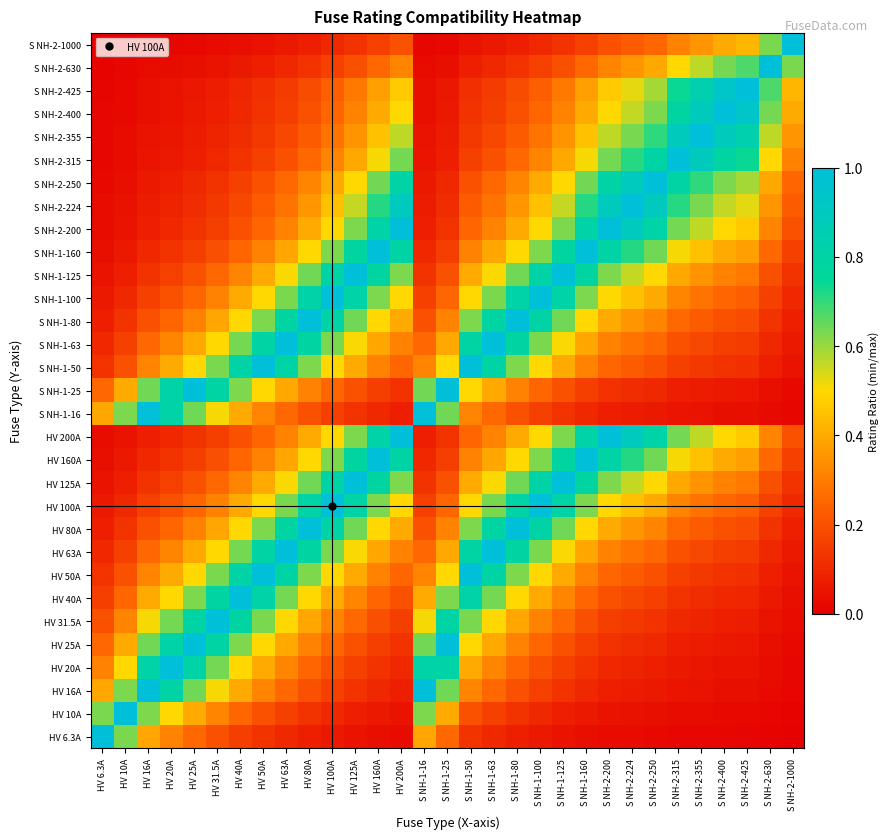

Reading left to right, extract all data points from this chart.

HV 6.3A: HV 6.3A=1.0	HV 10A=0.6	HV 16A=0.4	HV 20A=0.3	HV 25A=0.3	HV 31.5A=0.2	HV 40A=0.2	HV 50A=0.1	HV 63A=0.1	HV 80A=0.1	HV 100A=0.1	HV 125A=0.1	HV 160A=0.0	HV 200A=0.0	S NH-1-16=0.4	S NH-1-25=0.3	S NH-1-50=0.1	S NH-1-63=0.1	S NH-1-80=0.1	S NH-1-100=0.1	S NH-1-125=0.1	S NH-1-160=0.0	S NH-2-200=0.0	S NH-2-224=0.0	S NH-2-250=0.0	S NH-2-315=0.0	S NH-2-355=0.0	S NH-2-400=0.0	S NH-2-425=0.0	S NH-2-630=0.0	S NH-2-1000=0.0
HV 10A: HV 6.3A=0.6	HV 10A=1.0	HV 16A=0.6	HV 20A=0.5	HV 25A=0.4	HV 31.5A=0.3	HV 40A=0.2	HV 50A=0.2	HV 63A=0.2	HV 80A=0.1	HV 100A=0.1	HV 125A=0.1	HV 160A=0.1	HV 200A=0.1	S NH-1-16=0.6	S NH-1-25=0.4	S NH-1-50=0.2	S NH-1-63=0.2	S NH-1-80=0.1	S NH-1-100=0.1	S NH-1-125=0.1	S NH-1-160=0.1	S NH-2-200=0.1	S NH-2-224=0.0	S NH-2-250=0.0	S NH-2-315=0.0	S NH-2-355=0.0	S NH-2-400=0.0	S NH-2-425=0.0	S NH-2-630=0.0	S NH-2-1000=0.0
HV 16A: HV 6.3A=0.4	HV 10A=0.6	HV 16A=1.0	HV 20A=0.8	HV 25A=0.6	HV 31.5A=0.5	HV 40A=0.4	HV 50A=0.3	HV 63A=0.3	HV 80A=0.2	HV 100A=0.2	HV 125A=0.1	HV 160A=0.1	HV 200A=0.1	S NH-1-16=1.0	S NH-1-25=0.6	S NH-1-50=0.3	S NH-1-63=0.3	S NH-1-80=0.2	S NH-1-100=0.2	S NH-1-125=0.1	S NH-1-160=0.1	S NH-2-200=0.1	S NH-2-224=0.1	S NH-2-250=0.1	S NH-2-315=0.1	S NH-2-355=0.0	S NH-2-400=0.0	S NH-2-425=0.0	S NH-2-630=0.0	S NH-2-1000=0.0
HV 20A: HV 6.3A=0.3	HV 10A=0.5	HV 16A=0.8	HV 20A=1.0	HV 25A=0.8	HV 31.5A=0.6	HV 40A=0.5	HV 50A=0.4	HV 63A=0.3	HV 80A=0.2	HV 100A=0.2	HV 125A=0.2	HV 160A=0.1	HV 200A=0.1	S NH-1-16=0.8	S NH-1-25=0.8	S NH-1-50=0.4	S NH-1-63=0.3	S NH-1-80=0.2	S NH-1-100=0.2	S NH-1-125=0.2	S NH-1-160=0.1	S NH-2-200=0.1	S NH-2-224=0.1	S NH-2-250=0.1	S NH-2-315=0.1	S NH-2-355=0.1	S NH-2-400=0.1	S NH-2-425=0.0	S NH-2-630=0.0	S NH-2-1000=0.0
HV 25A: HV 6.3A=0.3	HV 10A=0.4	HV 16A=0.6	HV 20A=0.8	HV 25A=1.0	HV 31.5A=0.8	HV 40A=0.6	HV 50A=0.5	HV 63A=0.4	HV 80A=0.3	HV 100A=0.2	HV 125A=0.2	HV 160A=0.2	HV 200A=0.1	S NH-1-16=0.6	S NH-1-25=1.0	S NH-1-50=0.5	S NH-1-63=0.4	S NH-1-80=0.3	S NH-1-100=0.2	S NH-1-125=0.2	S NH-1-160=0.2	S NH-2-200=0.1	S NH-2-224=0.1	S NH-2-250=0.1	S NH-2-315=0.1	S NH-2-355=0.1	S NH-2-400=0.1	S NH-2-425=0.1	S NH-2-630=0.0	S NH-2-1000=0.0
HV 31.5A: HV 6.3A=0.2	HV 10A=0.3	HV 16A=0.5	HV 20A=0.6	HV 25A=0.8	HV 31.5A=1.0	HV 40A=0.8	HV 50A=0.6	HV 63A=0.5	HV 80A=0.4	HV 100A=0.3	HV 125A=0.3	HV 160A=0.2	HV 200A=0.2	S NH-1-16=0.5	S NH-1-25=0.8	S NH-1-50=0.6	S NH-1-63=0.5	S NH-1-80=0.4	S NH-1-100=0.3	S NH-1-125=0.3	S NH-1-160=0.2	S NH-2-200=0.2	S NH-2-224=0.1	S NH-2-250=0.1	S NH-2-315=0.1	S NH-2-355=0.1	S NH-2-400=0.1	S NH-2-425=0.1	S NH-2-630=0.1	S NH-2-1000=0.0
HV 40A: HV 6.3A=0.2	HV 10A=0.2	HV 16A=0.4	HV 20A=0.5	HV 25A=0.6	HV 31.5A=0.8	HV 40A=1.0	HV 50A=0.8	HV 63A=0.6	HV 80A=0.5	HV 100A=0.4	HV 125A=0.3	HV 160A=0.2	HV 200A=0.2	S NH-1-16=0.4	S NH-1-25=0.6	S NH-1-50=0.8	S NH-1-63=0.6	S NH-1-80=0.5	S NH-1-100=0.4	S NH-1-125=0.3	S NH-1-160=0.2	S NH-2-200=0.2	S NH-2-224=0.2	S NH-2-250=0.2	S NH-2-315=0.1	S NH-2-355=0.1	S NH-2-400=0.1	S NH-2-425=0.1	S NH-2-630=0.1	S NH-2-1000=0.0
HV 50A: HV 6.3A=0.1	HV 10A=0.2	HV 16A=0.3	HV 20A=0.4	HV 25A=0.5	HV 31.5A=0.6	HV 40A=0.8	HV 50A=1.0	HV 63A=0.8	HV 80A=0.6	HV 100A=0.5	HV 125A=0.4	HV 160A=0.3	HV 200A=0.2	S NH-1-16=0.3	S NH-1-25=0.5	S NH-1-50=1.0	S NH-1-63=0.8	S NH-1-80=0.6	S NH-1-100=0.5	S NH-1-125=0.4	S NH-1-160=0.3	S NH-2-200=0.2	S NH-2-224=0.2	S NH-2-250=0.2	S NH-2-315=0.2	S NH-2-355=0.1	S NH-2-400=0.1	S NH-2-425=0.1	S NH-2-630=0.1	S NH-2-1000=0.1
HV 63A: HV 6.3A=0.1	HV 10A=0.2	HV 16A=0.3	HV 20A=0.3	HV 25A=0.4	HV 31.5A=0.5	HV 40A=0.6	HV 50A=0.8	HV 63A=1.0	HV 80A=0.8	HV 100A=0.6	HV 125A=0.5	HV 160A=0.4	HV 200A=0.3	S NH-1-16=0.3	S NH-1-25=0.4	S NH-1-50=0.8	S NH-1-63=1.0	S NH-1-80=0.8	S NH-1-100=0.6	S NH-1-125=0.5	S NH-1-160=0.4	S NH-2-200=0.3	S NH-2-224=0.3	S NH-2-250=0.3	S NH-2-315=0.2	S NH-2-355=0.2	S NH-2-400=0.2	S NH-2-425=0.1	S NH-2-630=0.1	S NH-2-1000=0.1
HV 80A: HV 6.3A=0.1	HV 10A=0.1	HV 16A=0.2	HV 20A=0.2	HV 25A=0.3	HV 31.5A=0.4	HV 40A=0.5	HV 50A=0.6	HV 63A=0.8	HV 80A=1.0	HV 100A=0.8	HV 125A=0.6	HV 160A=0.5	HV 200A=0.4	S NH-1-16=0.2	S NH-1-25=0.3	S NH-1-50=0.6	S NH-1-63=0.8	S NH-1-80=1.0	S NH-1-100=0.8	S NH-1-125=0.6	S NH-1-160=0.5	S NH-2-200=0.4	S NH-2-224=0.4	S NH-2-250=0.3	S NH-2-315=0.3	S NH-2-355=0.2	S NH-2-400=0.2	S NH-2-425=0.2	S NH-2-630=0.1	S NH-2-1000=0.1
HV 100A: HV 6.3A=0.1	HV 10A=0.1	HV 16A=0.2	HV 20A=0.2	HV 25A=0.2	HV 31.5A=0.3	HV 40A=0.4	HV 50A=0.5	HV 63A=0.6	HV 80A=0.8	HV 100A=1.0	HV 125A=0.8	HV 160A=0.6	HV 200A=0.5	S NH-1-16=0.2	S NH-1-25=0.2	S NH-1-50=0.5	S NH-1-63=0.6	S NH-1-80=0.8	S NH-1-100=1.0	S NH-1-125=0.8	S NH-1-160=0.6	S NH-2-200=0.5	S NH-2-224=0.4	S NH-2-250=0.4	S NH-2-315=0.3	S NH-2-355=0.3	S NH-2-400=0.2	S NH-2-425=0.2	S NH-2-630=0.2	S NH-2-1000=0.1
HV 125A: HV 6.3A=0.1	HV 10A=0.1	HV 16A=0.1	HV 20A=0.2	HV 25A=0.2	HV 31.5A=0.3	HV 40A=0.3	HV 50A=0.4	HV 63A=0.5	HV 80A=0.6	HV 100A=0.8	HV 125A=1.0	HV 160A=0.8	HV 200A=0.6	S NH-1-16=0.1	S NH-1-25=0.2	S NH-1-50=0.4	S NH-1-63=0.5	S NH-1-80=0.6	S NH-1-100=0.8	S NH-1-125=1.0	S NH-1-160=0.8	S NH-2-200=0.6	S NH-2-224=0.6	S NH-2-250=0.5	S NH-2-315=0.4	S NH-2-355=0.4	S NH-2-400=0.3	S NH-2-425=0.3	S NH-2-630=0.2	S NH-2-1000=0.1
HV 160A: HV 6.3A=0.0	HV 10A=0.1	HV 16A=0.1	HV 20A=0.1	HV 25A=0.2	HV 31.5A=0.2	HV 40A=0.2	HV 50A=0.3	HV 63A=0.4	HV 80A=0.5	HV 100A=0.6	HV 125A=0.8	HV 160A=1.0	HV 200A=0.8	S NH-1-16=0.1	S NH-1-25=0.2	S NH-1-50=0.3	S NH-1-63=0.4	S NH-1-80=0.5	S NH-1-100=0.6	S NH-1-125=0.8	S NH-1-160=1.0	S NH-2-200=0.8	S NH-2-224=0.7	S NH-2-250=0.6	S NH-2-315=0.5	S NH-2-355=0.5	S NH-2-400=0.4	S NH-2-425=0.4	S NH-2-630=0.3	S NH-2-1000=0.2
HV 200A: HV 6.3A=0.0	HV 10A=0.1	HV 16A=0.1	HV 20A=0.1	HV 25A=0.1	HV 31.5A=0.2	HV 40A=0.2	HV 50A=0.2	HV 63A=0.3	HV 80A=0.4	HV 100A=0.5	HV 125A=0.6	HV 160A=0.8	HV 200A=1.0	S NH-1-16=0.1	S NH-1-25=0.1	S NH-1-50=0.2	S NH-1-63=0.3	S NH-1-80=0.4	S NH-1-100=0.5	S NH-1-125=0.6	S NH-1-160=0.8	S NH-2-200=1.0	S NH-2-224=0.9	S NH-2-250=0.8	S NH-2-315=0.6	S NH-2-355=0.6	S NH-2-400=0.5	S NH-2-425=0.5	S NH-2-630=0.3	S NH-2-1000=0.2
S NH-1-16: HV 6.3A=0.4	HV 10A=0.6	HV 16A=1.0	HV 20A=0.8	HV 25A=0.6	HV 31.5A=0.5	HV 40A=0.4	HV 50A=0.3	HV 63A=0.3	HV 80A=0.2	HV 100A=0.2	HV 125A=0.1	HV 160A=0.1	HV 200A=0.1	S NH-1-16=1.0	S NH-1-25=0.6	S NH-1-50=0.3	S NH-1-63=0.3	S NH-1-80=0.2	S NH-1-100=0.2	S NH-1-125=0.1	S NH-1-160=0.1	S NH-2-200=0.1	S NH-2-224=0.1	S NH-2-250=0.1	S NH-2-315=0.1	S NH-2-355=0.0	S NH-2-400=0.0	S NH-2-425=0.0	S NH-2-630=0.0	S NH-2-1000=0.0
S NH-1-25: HV 6.3A=0.3	HV 10A=0.4	HV 16A=0.6	HV 20A=0.8	HV 25A=1.0	HV 31.5A=0.8	HV 40A=0.6	HV 50A=0.5	HV 63A=0.4	HV 80A=0.3	HV 100A=0.2	HV 125A=0.2	HV 160A=0.2	HV 200A=0.1	S NH-1-16=0.6	S NH-1-25=1.0	S NH-1-50=0.5	S NH-1-63=0.4	S NH-1-80=0.3	S NH-1-100=0.2	S NH-1-125=0.2	S NH-1-160=0.2	S NH-2-200=0.1	S NH-2-224=0.1	S NH-2-250=0.1	S NH-2-315=0.1	S NH-2-355=0.1	S NH-2-400=0.1	S NH-2-425=0.1	S NH-2-630=0.0	S NH-2-1000=0.0
S NH-1-50: HV 6.3A=0.1	HV 10A=0.2	HV 16A=0.3	HV 20A=0.4	HV 25A=0.5	HV 31.5A=0.6	HV 40A=0.8	HV 50A=1.0	HV 63A=0.8	HV 80A=0.6	HV 100A=0.5	HV 125A=0.4	HV 160A=0.3	HV 200A=0.2	S NH-1-16=0.3	S NH-1-25=0.5	S NH-1-50=1.0	S NH-1-63=0.8	S NH-1-80=0.6	S NH-1-100=0.5	S NH-1-125=0.4	S NH-1-160=0.3	S NH-2-200=0.2	S NH-2-224=0.2	S NH-2-250=0.2	S NH-2-315=0.2	S NH-2-355=0.1	S NH-2-400=0.1	S NH-2-425=0.1	S NH-2-630=0.1	S NH-2-1000=0.1
S NH-1-63: HV 6.3A=0.1	HV 10A=0.2	HV 16A=0.3	HV 20A=0.3	HV 25A=0.4	HV 31.5A=0.5	HV 40A=0.6	HV 50A=0.8	HV 63A=1.0	HV 80A=0.8	HV 100A=0.6	HV 125A=0.5	HV 160A=0.4	HV 200A=0.3	S NH-1-16=0.3	S NH-1-25=0.4	S NH-1-50=0.8	S NH-1-63=1.0	S NH-1-80=0.8	S NH-1-100=0.6	S NH-1-125=0.5	S NH-1-160=0.4	S NH-2-200=0.3	S NH-2-224=0.3	S NH-2-250=0.3	S NH-2-315=0.2	S NH-2-355=0.2	S NH-2-400=0.2	S NH-2-425=0.1	S NH-2-630=0.1	S NH-2-1000=0.1
S NH-1-80: HV 6.3A=0.1	HV 10A=0.1	HV 16A=0.2	HV 20A=0.2	HV 25A=0.3	HV 31.5A=0.4	HV 40A=0.5	HV 50A=0.6	HV 63A=0.8	HV 80A=1.0	HV 100A=0.8	HV 125A=0.6	HV 160A=0.5	HV 200A=0.4	S NH-1-16=0.2	S NH-1-25=0.3	S NH-1-50=0.6	S NH-1-63=0.8	S NH-1-80=1.0	S NH-1-100=0.8	S NH-1-125=0.6	S NH-1-160=0.5	S NH-2-200=0.4	S NH-2-224=0.4	S NH-2-250=0.3	S NH-2-315=0.3	S NH-2-355=0.2	S NH-2-400=0.2	S NH-2-425=0.2	S NH-2-630=0.1	S NH-2-1000=0.1
S NH-1-100: HV 6.3A=0.1	HV 10A=0.1	HV 16A=0.2	HV 20A=0.2	HV 25A=0.2	HV 31.5A=0.3	HV 40A=0.4	HV 50A=0.5	HV 63A=0.6	HV 80A=0.8	HV 100A=1.0	HV 125A=0.8	HV 160A=0.6	HV 200A=0.5	S NH-1-16=0.2	S NH-1-25=0.2	S NH-1-50=0.5	S NH-1-63=0.6	S NH-1-80=0.8	S NH-1-100=1.0	S NH-1-125=0.8	S NH-1-160=0.6	S NH-2-200=0.5	S NH-2-224=0.4	S NH-2-250=0.4	S NH-2-315=0.3	S NH-2-355=0.3	S NH-2-400=0.2	S NH-2-425=0.2	S NH-2-630=0.2	S NH-2-1000=0.1
S NH-1-125: HV 6.3A=0.1	HV 10A=0.1	HV 16A=0.1	HV 20A=0.2	HV 25A=0.2	HV 31.5A=0.3	HV 40A=0.3	HV 50A=0.4	HV 63A=0.5	HV 80A=0.6	HV 100A=0.8	HV 125A=1.0	HV 160A=0.8	HV 200A=0.6	S NH-1-16=0.1	S NH-1-25=0.2	S NH-1-50=0.4	S NH-1-63=0.5	S NH-1-80=0.6	S NH-1-100=0.8	S NH-1-125=1.0	S NH-1-160=0.8	S NH-2-200=0.6	S NH-2-224=0.6	S NH-2-250=0.5	S NH-2-315=0.4	S NH-2-355=0.4	S NH-2-400=0.3	S NH-2-425=0.3	S NH-2-630=0.2	S NH-2-1000=0.1
S NH-1-160: HV 6.3A=0.0	HV 10A=0.1	HV 16A=0.1	HV 20A=0.1	HV 25A=0.2	HV 31.5A=0.2	HV 40A=0.2	HV 50A=0.3	HV 63A=0.4	HV 80A=0.5	HV 100A=0.6	HV 125A=0.8	HV 160A=1.0	HV 200A=0.8	S NH-1-16=0.1	S NH-1-25=0.2	S NH-1-50=0.3	S NH-1-63=0.4	S NH-1-80=0.5	S NH-1-100=0.6	S NH-1-125=0.8	S NH-1-160=1.0	S NH-2-200=0.8	S NH-2-224=0.7	S NH-2-250=0.6	S NH-2-315=0.5	S NH-2-355=0.5	S NH-2-400=0.4	S NH-2-425=0.4	S NH-2-630=0.3	S NH-2-1000=0.2
S NH-2-200: HV 6.3A=0.0	HV 10A=0.1	HV 16A=0.1	HV 20A=0.1	HV 25A=0.1	HV 31.5A=0.2	HV 40A=0.2	HV 50A=0.2	HV 63A=0.3	HV 80A=0.4	HV 100A=0.5	HV 125A=0.6	HV 160A=0.8	HV 200A=1.0	S NH-1-16=0.1	S NH-1-25=0.1	S NH-1-50=0.2	S NH-1-63=0.3	S NH-1-80=0.4	S NH-1-100=0.5	S NH-1-125=0.6	S NH-1-160=0.8	S NH-2-200=1.0	S NH-2-224=0.9	S NH-2-250=0.8	S NH-2-315=0.6	S NH-2-355=0.6	S NH-2-400=0.5	S NH-2-425=0.5	S NH-2-630=0.3	S NH-2-1000=0.2
S NH-2-224: HV 6.3A=0.0	HV 10A=0.0	HV 16A=0.1	HV 20A=0.1	HV 25A=0.1	HV 31.5A=0.1	HV 40A=0.2	HV 50A=0.2	HV 63A=0.3	HV 80A=0.4	HV 100A=0.4	HV 125A=0.6	HV 160A=0.7	HV 200A=0.9	S NH-1-16=0.1	S NH-1-25=0.1	S NH-1-50=0.2	S NH-1-63=0.3	S NH-1-80=0.4	S NH-1-100=0.4	S NH-1-125=0.6	S NH-1-160=0.7	S NH-2-200=0.9	S NH-2-224=1.0	S NH-2-250=0.9	S NH-2-315=0.7	S NH-2-355=0.6	S NH-2-400=0.6	S NH-2-425=0.5	S NH-2-630=0.4	S NH-2-1000=0.2
S NH-2-250: HV 6.3A=0.0	HV 10A=0.0	HV 16A=0.1	HV 20A=0.1	HV 25A=0.1	HV 31.5A=0.1	HV 40A=0.2	HV 50A=0.2	HV 63A=0.3	HV 80A=0.3	HV 100A=0.4	HV 125A=0.5	HV 160A=0.6	HV 200A=0.8	S NH-1-16=0.1	S NH-1-25=0.1	S NH-1-50=0.2	S NH-1-63=0.3	S NH-1-80=0.3	S NH-1-100=0.4	S NH-1-125=0.5	S NH-1-160=0.6	S NH-2-200=0.8	S NH-2-224=0.9	S NH-2-250=1.0	S NH-2-315=0.8	S NH-2-355=0.7	S NH-2-400=0.6	S NH-2-425=0.6	S NH-2-630=0.4	S NH-2-1000=0.2
S NH-2-315: HV 6.3A=0.0	HV 10A=0.0	HV 16A=0.1	HV 20A=0.1	HV 25A=0.1	HV 31.5A=0.1	HV 40A=0.1	HV 50A=0.2	HV 63A=0.2	HV 80A=0.3	HV 100A=0.3	HV 125A=0.4	HV 160A=0.5	HV 200A=0.6	S NH-1-16=0.1	S NH-1-25=0.1	S NH-1-50=0.2	S NH-1-63=0.2	S NH-1-80=0.3	S NH-1-100=0.3	S NH-1-125=0.4	S NH-1-160=0.5	S NH-2-200=0.6	S NH-2-224=0.7	S NH-2-250=0.8	S NH-2-315=1.0	S NH-2-355=0.9	S NH-2-400=0.8	S NH-2-425=0.7	S NH-2-630=0.5	S NH-2-1000=0.3
S NH-2-355: HV 6.3A=0.0	HV 10A=0.0	HV 16A=0.0	HV 20A=0.1	HV 25A=0.1	HV 31.5A=0.1	HV 40A=0.1	HV 50A=0.1	HV 63A=0.2	HV 80A=0.2	HV 100A=0.3	HV 125A=0.4	HV 160A=0.5	HV 200A=0.6	S NH-1-16=0.0	S NH-1-25=0.1	S NH-1-50=0.1	S NH-1-63=0.2	S NH-1-80=0.2	S NH-1-100=0.3	S NH-1-125=0.4	S NH-1-160=0.5	S NH-2-200=0.6	S NH-2-224=0.6	S NH-2-250=0.7	S NH-2-315=0.9	S NH-2-355=1.0	S NH-2-400=0.9	S NH-2-425=0.8	S NH-2-630=0.6	S NH-2-1000=0.4
S NH-2-400: HV 6.3A=0.0	HV 10A=0.0	HV 16A=0.0	HV 20A=0.1	HV 25A=0.1	HV 31.5A=0.1	HV 40A=0.1	HV 50A=0.1	HV 63A=0.2	HV 80A=0.2	HV 100A=0.2	HV 125A=0.3	HV 160A=0.4	HV 200A=0.5	S NH-1-16=0.0	S NH-1-25=0.1	S NH-1-50=0.1	S NH-1-63=0.2	S NH-1-80=0.2	S NH-1-100=0.2	S NH-1-125=0.3	S NH-1-160=0.4	S NH-2-200=0.5	S NH-2-224=0.6	S NH-2-250=0.6	S NH-2-315=0.8	S NH-2-355=0.9	S NH-2-400=1.0	S NH-2-425=0.9	S NH-2-630=0.6	S NH-2-1000=0.4
S NH-2-425: HV 6.3A=0.0	HV 10A=0.0	HV 16A=0.0	HV 20A=0.0	HV 25A=0.1	HV 31.5A=0.1	HV 40A=0.1	HV 50A=0.1	HV 63A=0.1	HV 80A=0.2	HV 100A=0.2	HV 125A=0.3	HV 160A=0.4	HV 200A=0.5	S NH-1-16=0.0	S NH-1-25=0.1	S NH-1-50=0.1	S NH-1-63=0.1	S NH-1-80=0.2	S NH-1-100=0.2	S NH-1-125=0.3	S NH-1-160=0.4	S NH-2-200=0.5	S NH-2-224=0.5	S NH-2-250=0.6	S NH-2-315=0.7	S NH-2-355=0.8	S NH-2-400=0.9	S NH-2-425=1.0	S NH-2-630=0.7	S NH-2-1000=0.4
S NH-2-630: HV 6.3A=0.0	HV 10A=0.0	HV 16A=0.0	HV 20A=0.0	HV 25A=0.0	HV 31.5A=0.1	HV 40A=0.1	HV 50A=0.1	HV 63A=0.1	HV 80A=0.1	HV 100A=0.2	HV 125A=0.2	HV 160A=0.3	HV 200A=0.3	S NH-1-16=0.0	S NH-1-25=0.0	S NH-1-50=0.1	S NH-1-63=0.1	S NH-1-80=0.1	S NH-1-100=0.2	S NH-1-125=0.2	S NH-1-160=0.3	S NH-2-200=0.3	S NH-2-224=0.4	S NH-2-250=0.4	S NH-2-315=0.5	S NH-2-355=0.6	S NH-2-400=0.6	S NH-2-425=0.7	S NH-2-630=1.0	S NH-2-1000=0.6
S NH-2-1000: HV 6.3A=0.0	HV 10A=0.0	HV 16A=0.0	HV 20A=0.0	HV 25A=0.0	HV 31.5A=0.0	HV 40A=0.0	HV 50A=0.1	HV 63A=0.1	HV 80A=0.1	HV 100A=0.1	HV 125A=0.1	HV 160A=0.2	HV 200A=0.2	S NH-1-16=0.0	S NH-1-25=0.0	S NH-1-50=0.1	S NH-1-63=0.1	S NH-1-80=0.1	S NH-1-100=0.1	S NH-1-125=0.1	S NH-1-160=0.2	S NH-2-200=0.2	S NH-2-224=0.2	S NH-2-250=0.2	S NH-2-315=0.3	S NH-2-355=0.4	S NH-2-400=0.4	S NH-2-425=0.4	S NH-2-630=0.6	S NH-2-1000=1.0